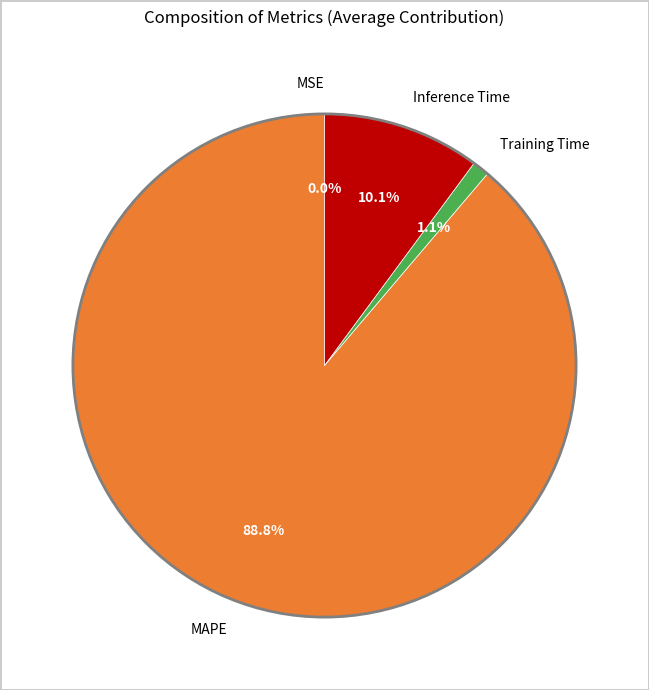

How much of the chart is everything except Training Time?

98.9%